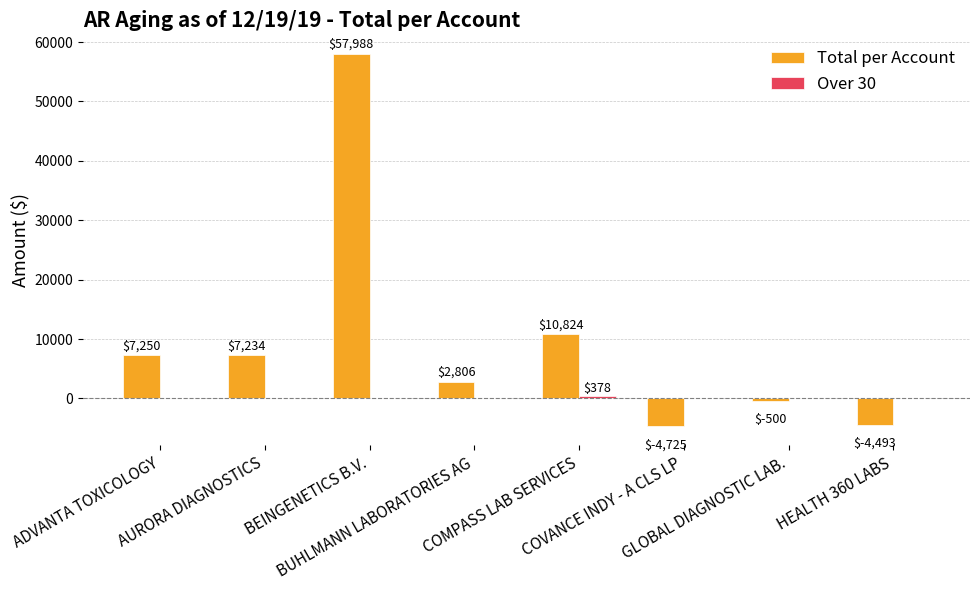

Which series has the widest spread of values?

Total per Account